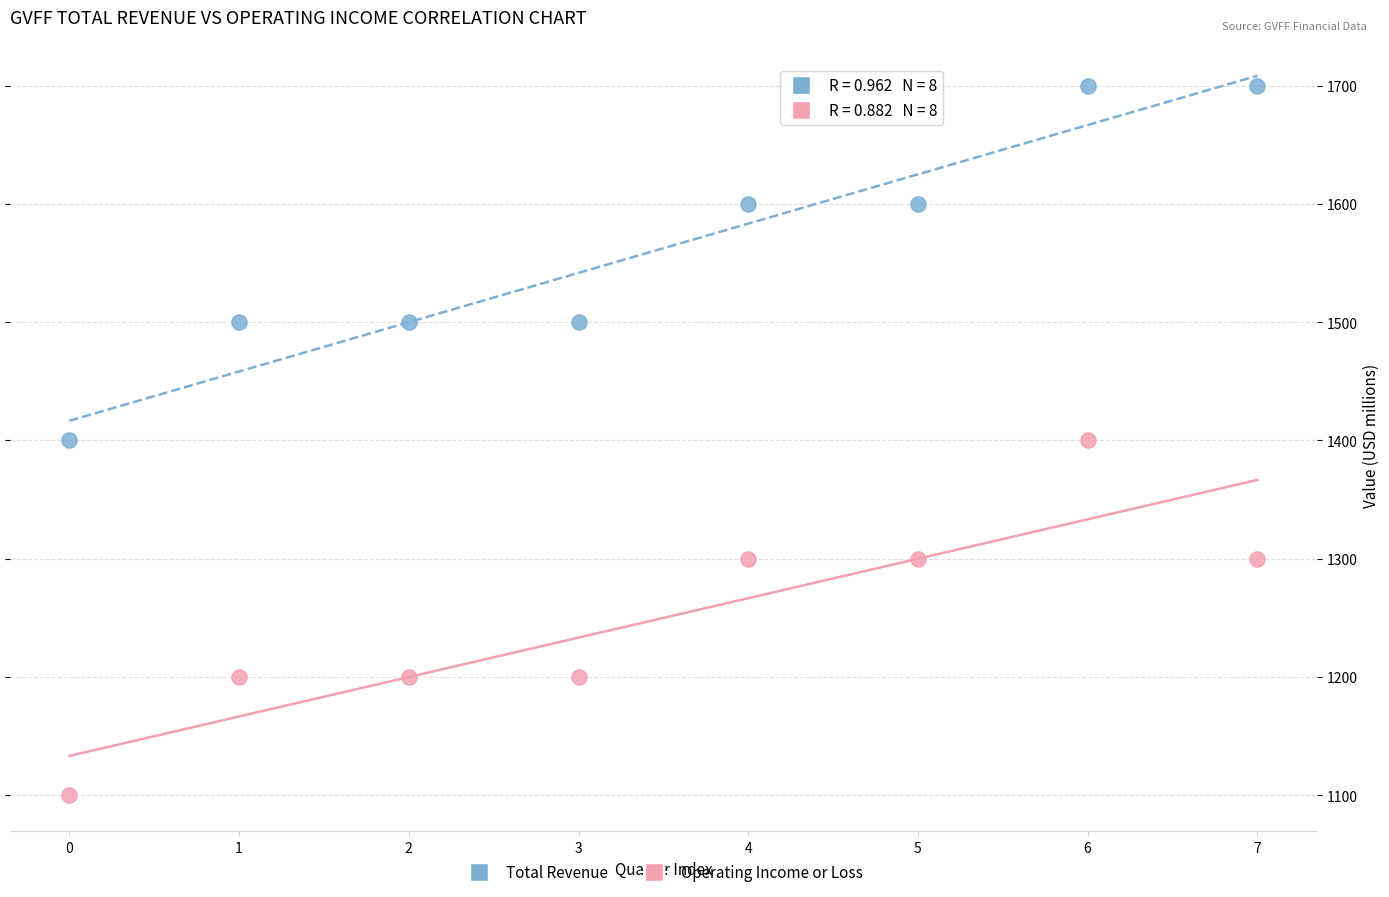

Across all data points, what is the range of Y values (max minus min)?

600